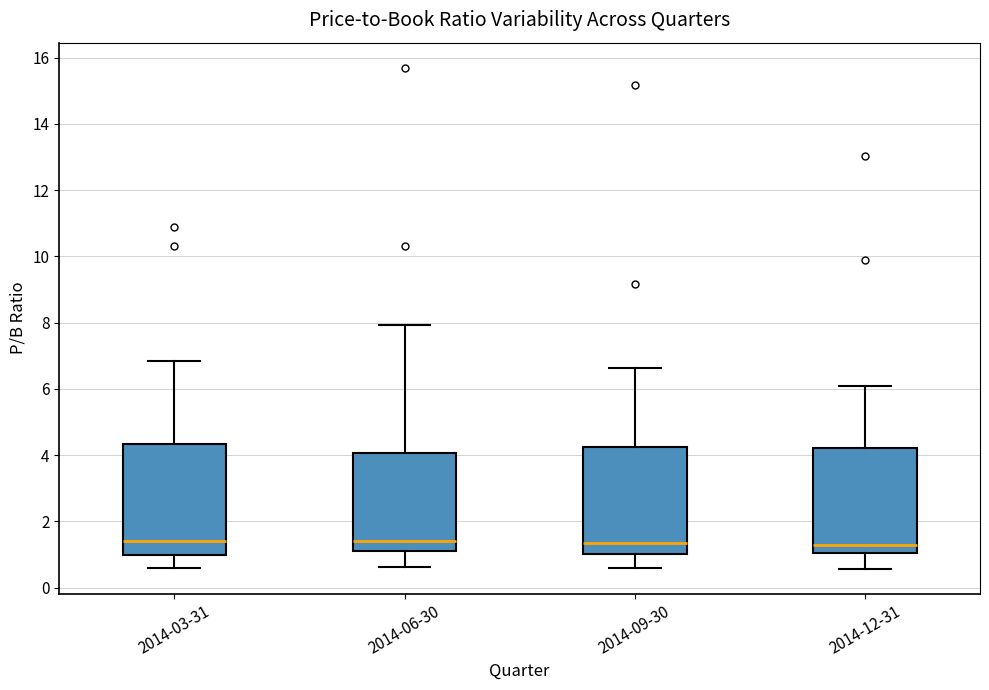

Reading left to right, transcribe this box plot: for each box, give where its median line is, the range the box spans, and where its two whiskers end, as read against the y-axis. The values are not printed on the chart, so give them approximately, as read against the axis.

2014-03-31: median 1.4, box 1.0 to 4.4, whiskers 0.6 to 6.8
2014-06-30: median 1.4, box 1.2 to 4.0, whiskers 0.6 to 8.0
2014-09-30: median 1.4, box 1.0 to 4.2, whiskers 0.6 to 6.6
2014-12-31: median 1.2, box 1.0 to 4.2, whiskers 0.6 to 6.0